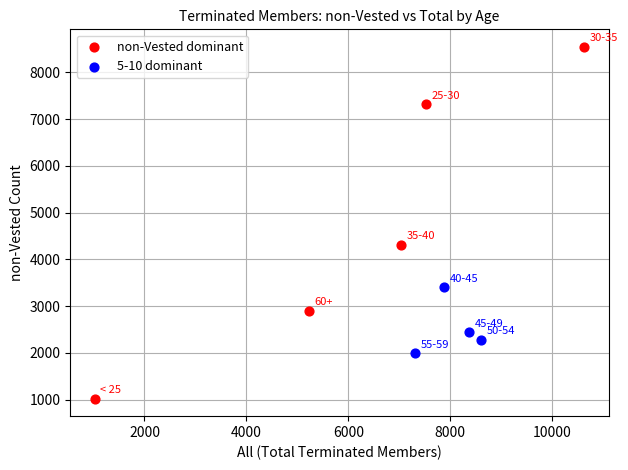

Which series has the largest Y range (max minus min)?

non-Vested dominant